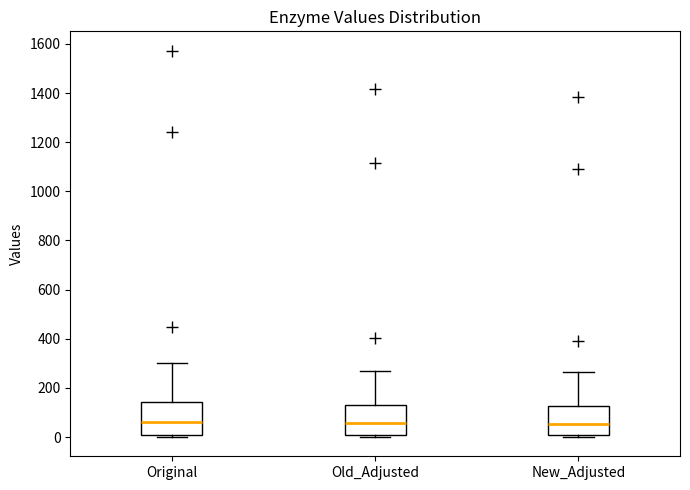

Reading left to right, read every box against the y-axis: the position of its median line, the range the box covers, and the ends of its whiskers. The values are not printed on the chart, so give them approximately, as read against the axis.

Original: median 60, box 0 to 140, whiskers 0 (just below the box's lower edge) to 300
Old_Adjusted: median 60, box 0 to 140, whiskers 0 (just below the box's lower edge) to 280
New_Adjusted: median 60, box 0 to 120, whiskers 0 (just below the box's lower edge) to 260